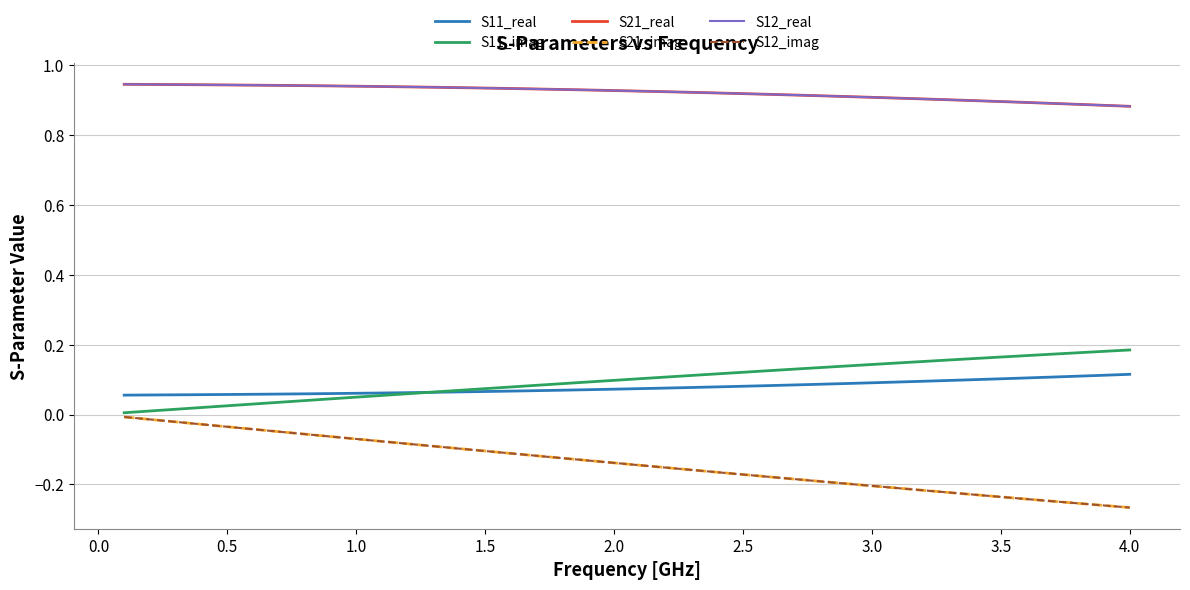

Does the chart have visible grid lines?

Yes